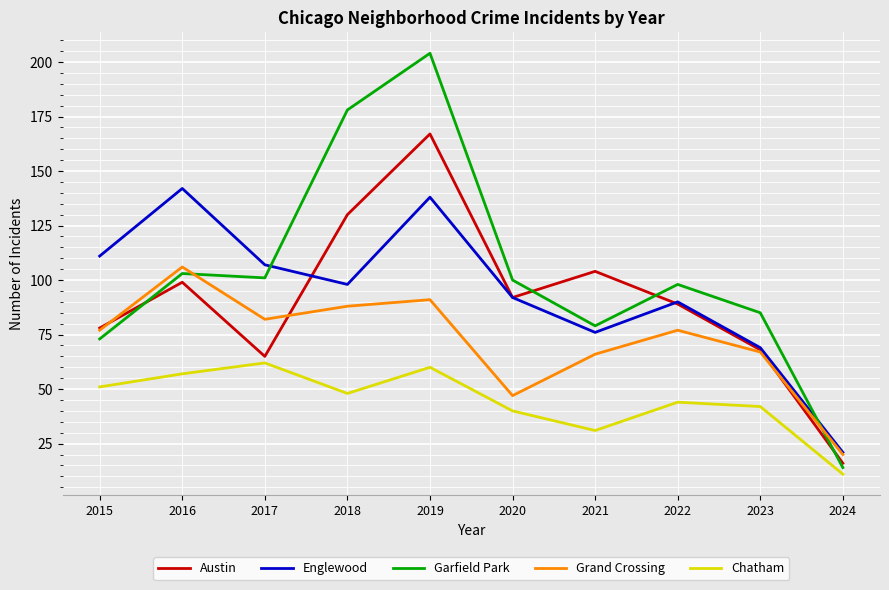

What is the sum of the Garfield Park values at 2017 and 2020?

201